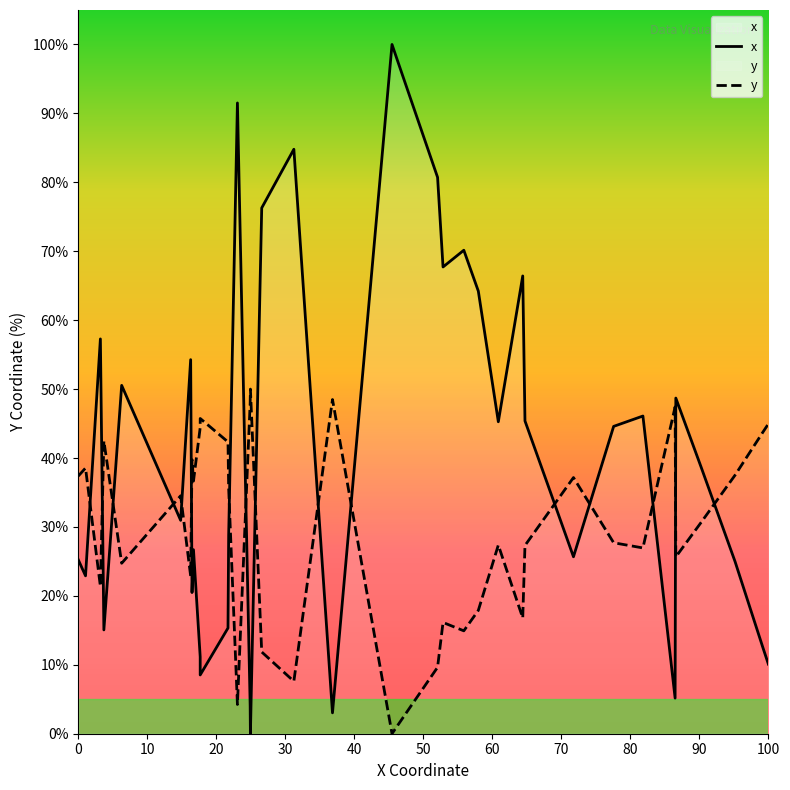

How many intersections are there between y and x?

16